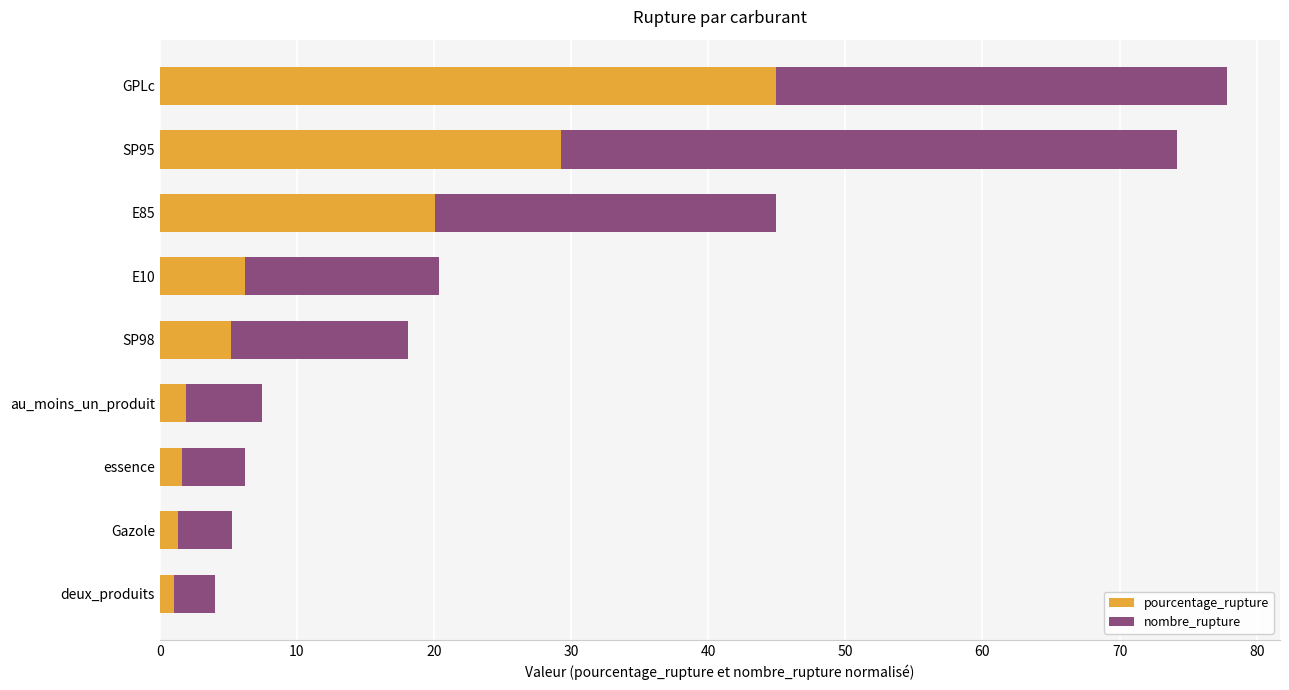

What is the difference between the second highest and minimum values in the pourcentage_rupture series?

28.2